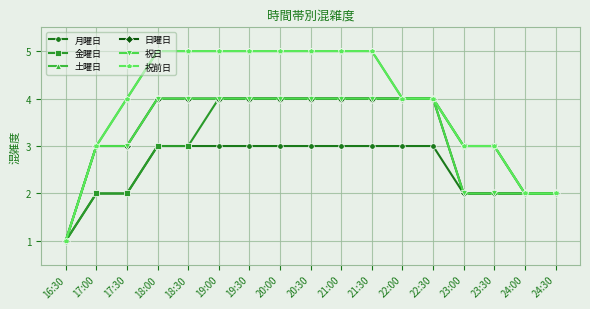

Does the chart have visible grid lines?

Yes